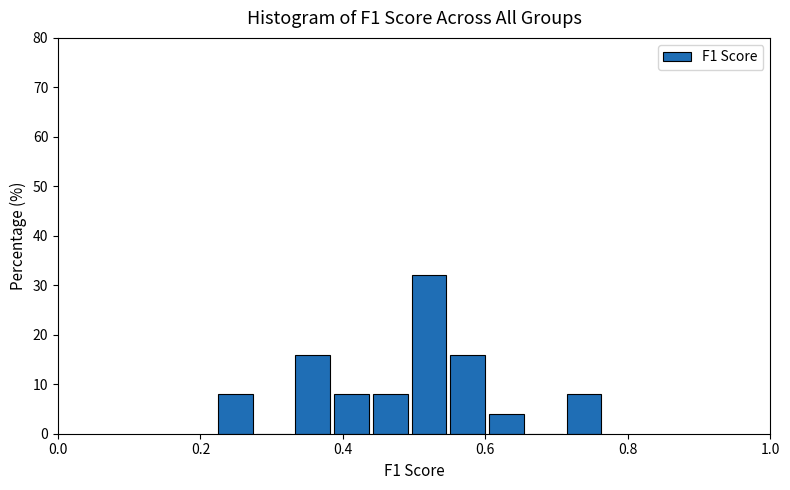

Around what value on the x-axis is the tallest bar? Give the approximate position of its centre, as read against the axis.

0.52